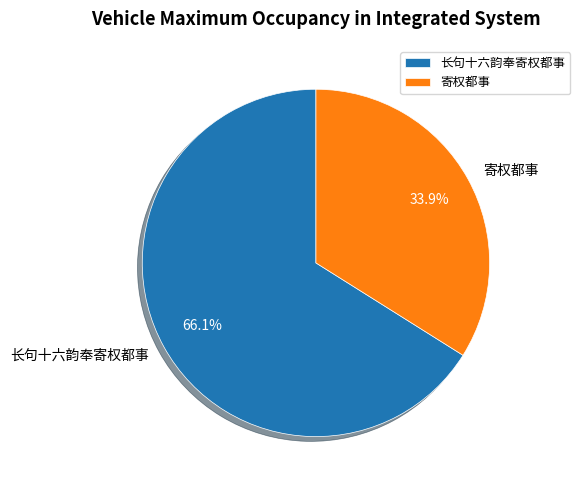

Approximately how many times larger is the value at 长句十六韵奉寄权都事 compared to 寄权都事?

1.9